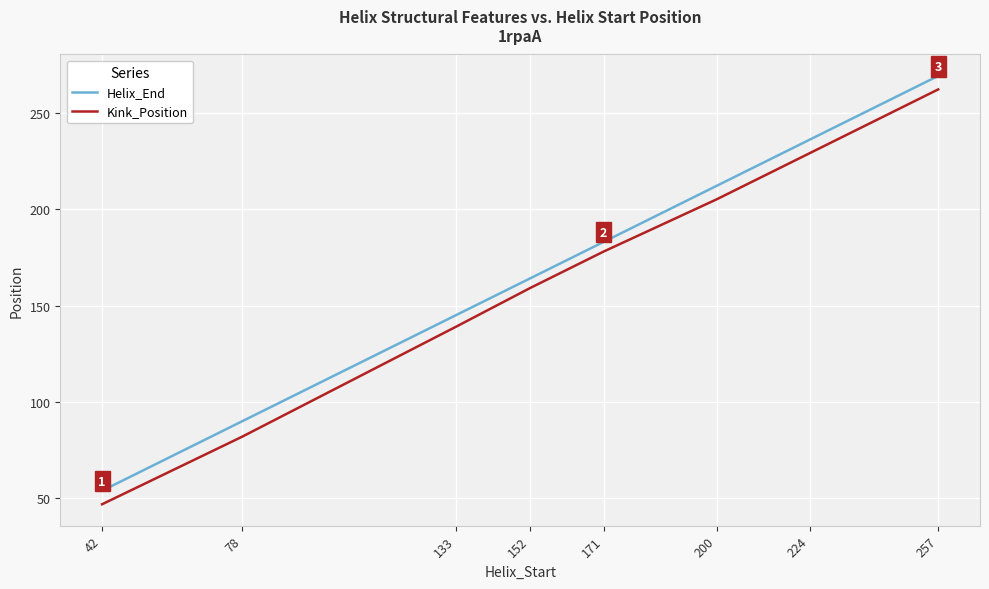

Reading left to right, list all the values displayed in this chart.

Helix_End: 54	90	145	164	183	212	236	269
Kink_Position: 47	82	139	159	178	205	229	262